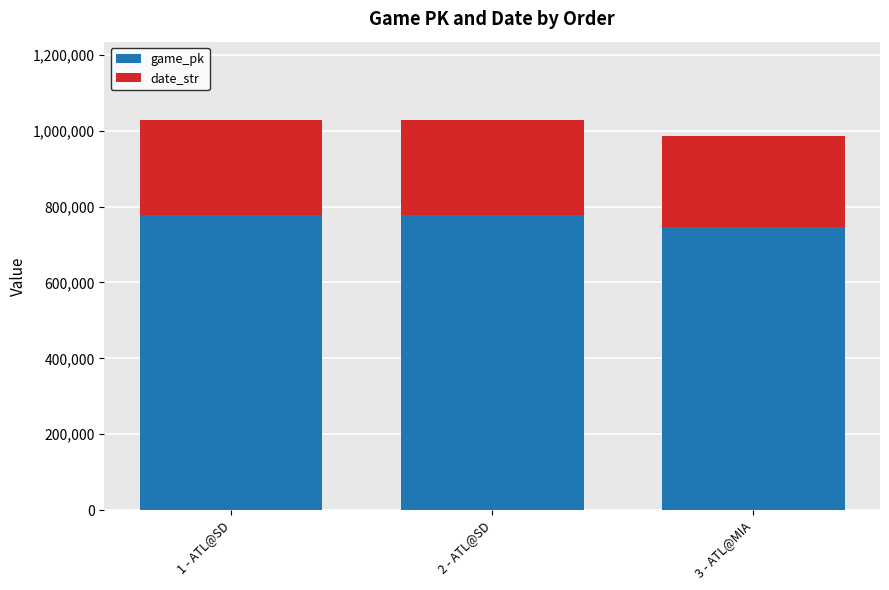

The value of game_pk at 1 - ATL@SD is 177756. True or false?

False